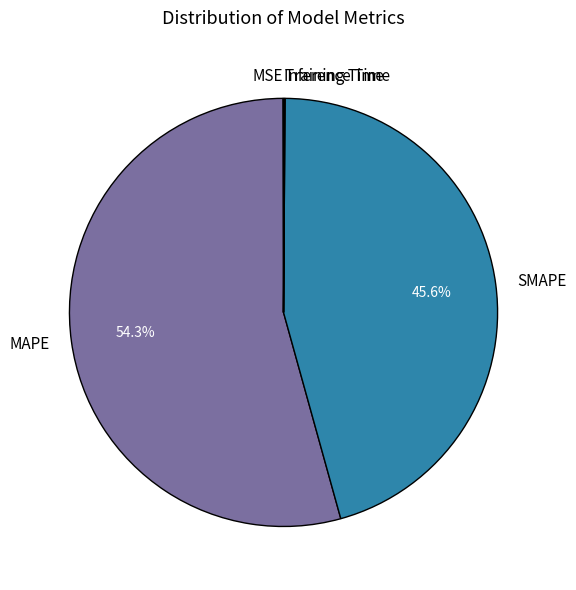

To the nearest percent, what portion does SMAPE represent?

46%